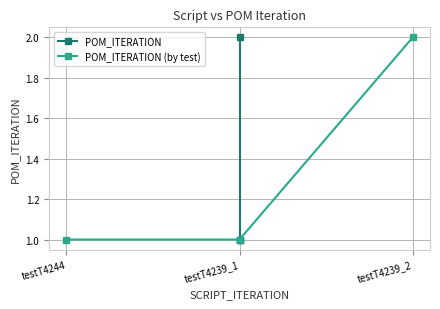

Is it true that POM_ITERATION (by test) equals 1 at testT4244?

True